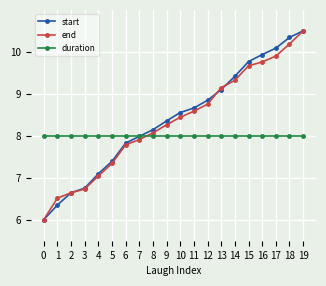

How many values in the end series are below 8?

8